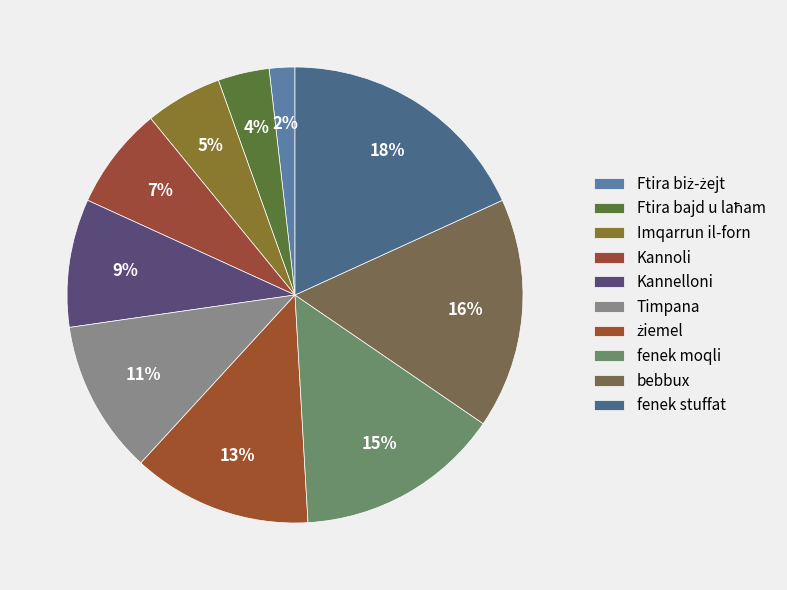

How many slices are in this pie chart?

10